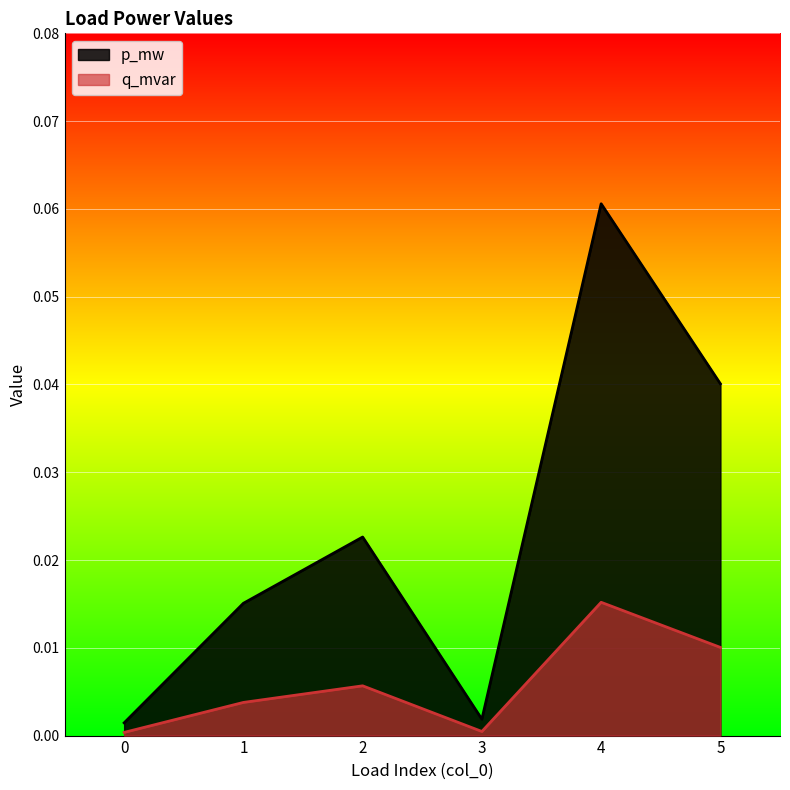

Rank the series at 4 from lowest to highest value.

q_mvar, p_mw